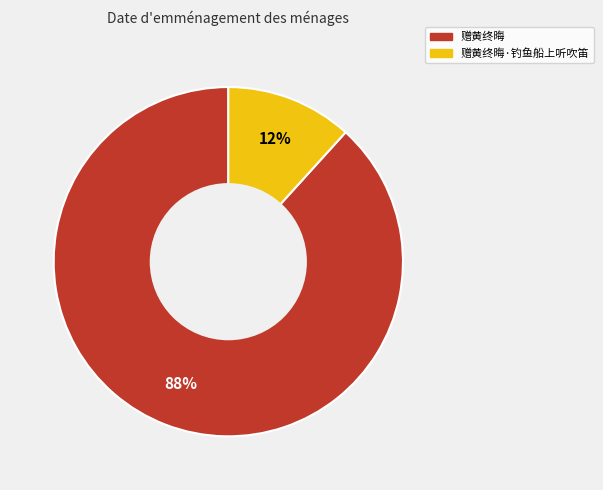

How many segments does this pie chart have?

2